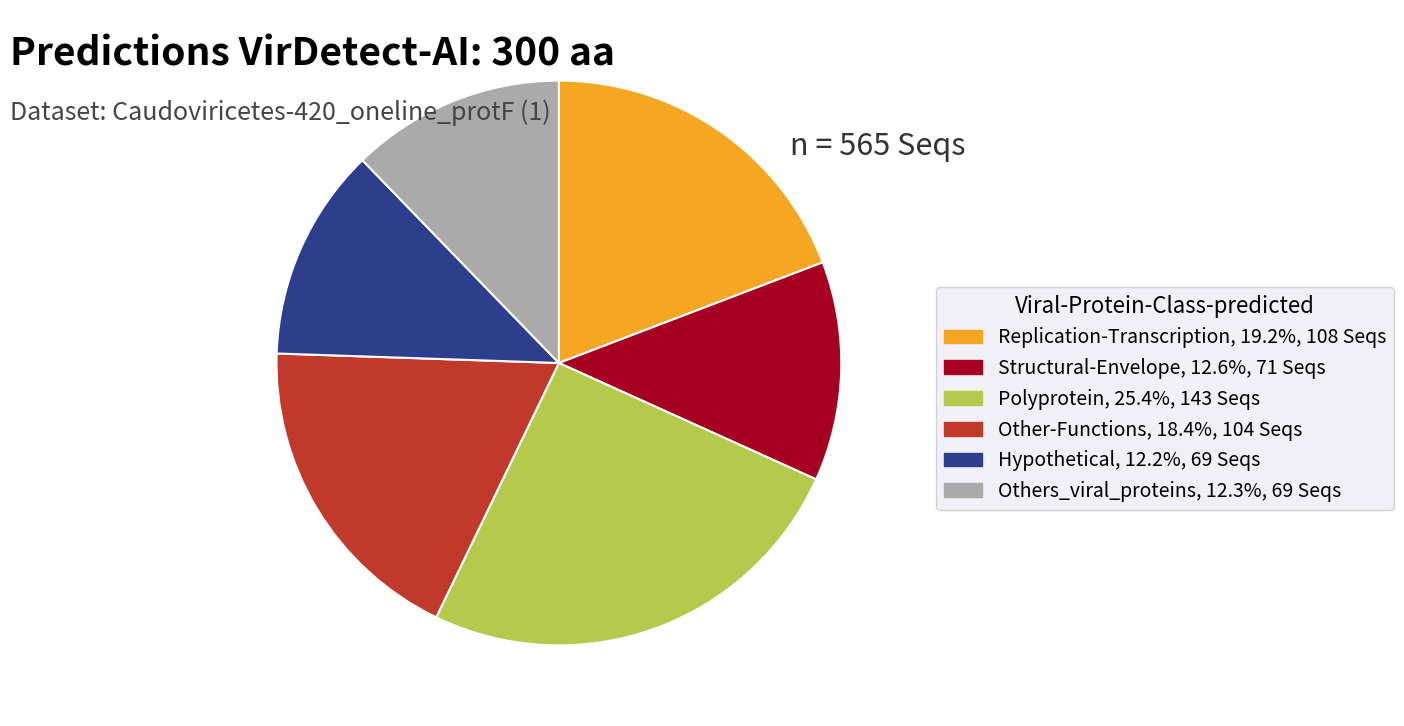

Is there any slice that represents more than half of the pie?

No